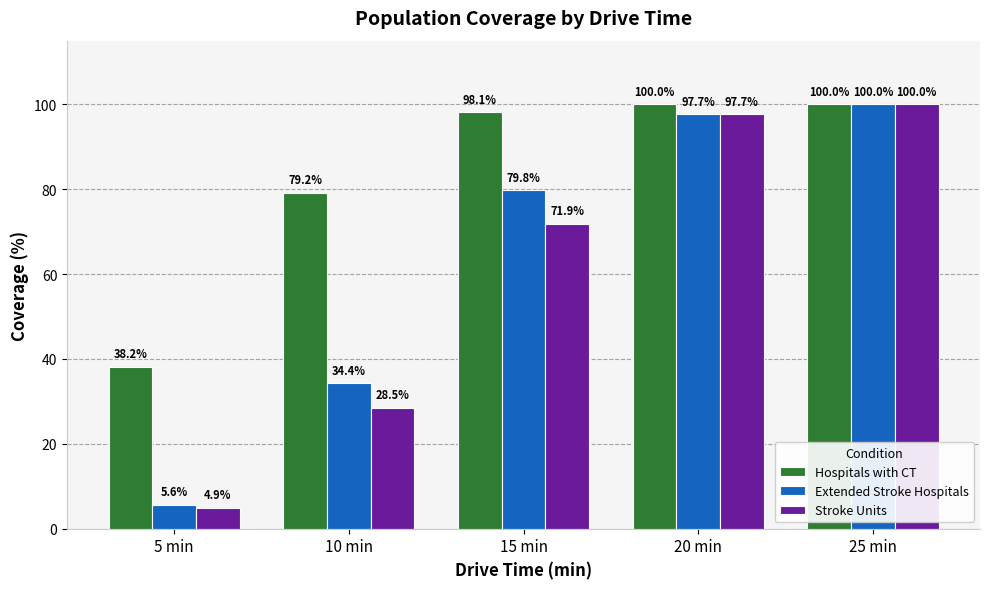

Which category has the highest value in the Extended Stroke Hospitals series?

25 min